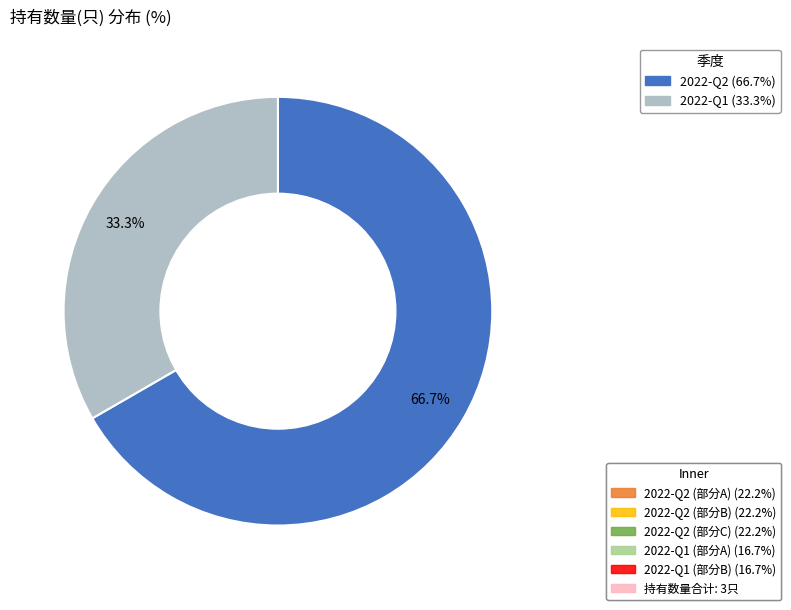

How many segments does this pie chart have?

2